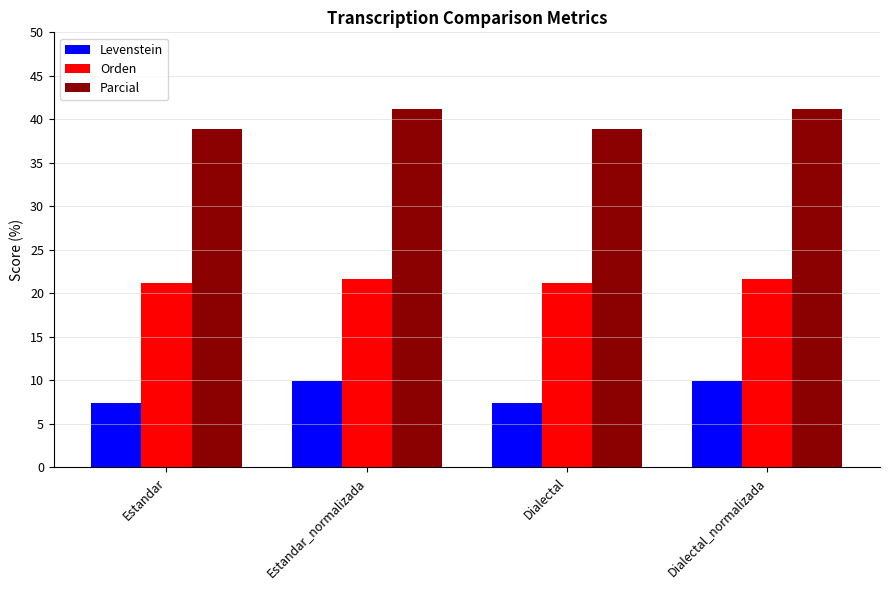

What are all the series names shown in the legend?

Levenstein, Orden, Parcial